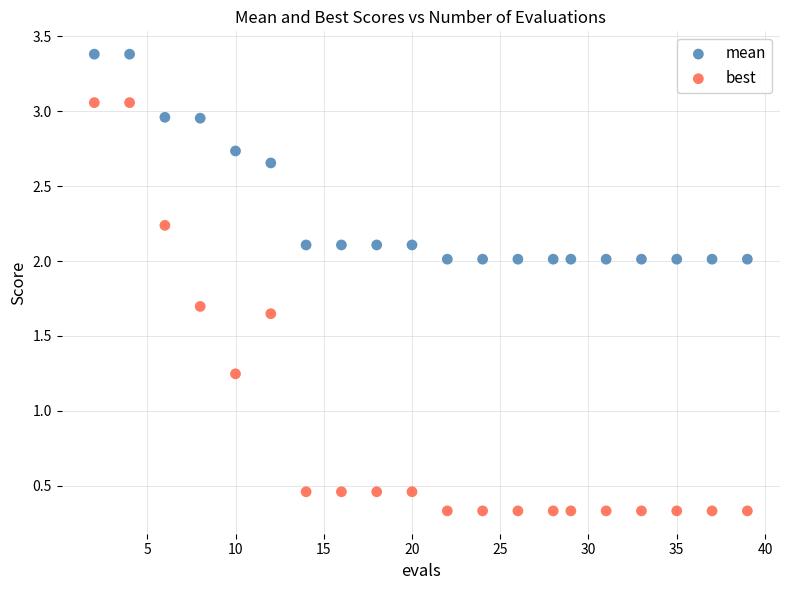

Which series reaches the maximum Y coordinate?

mean